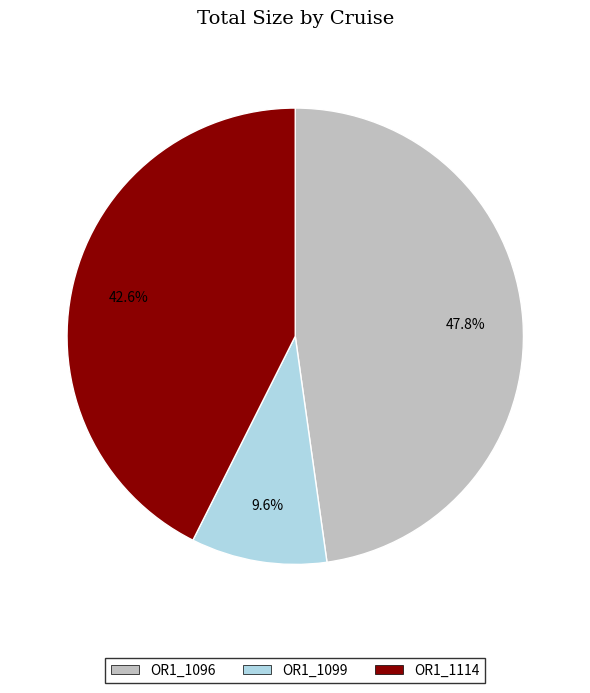

To the nearest percent, what portion does OR1_1114 represent?

43%